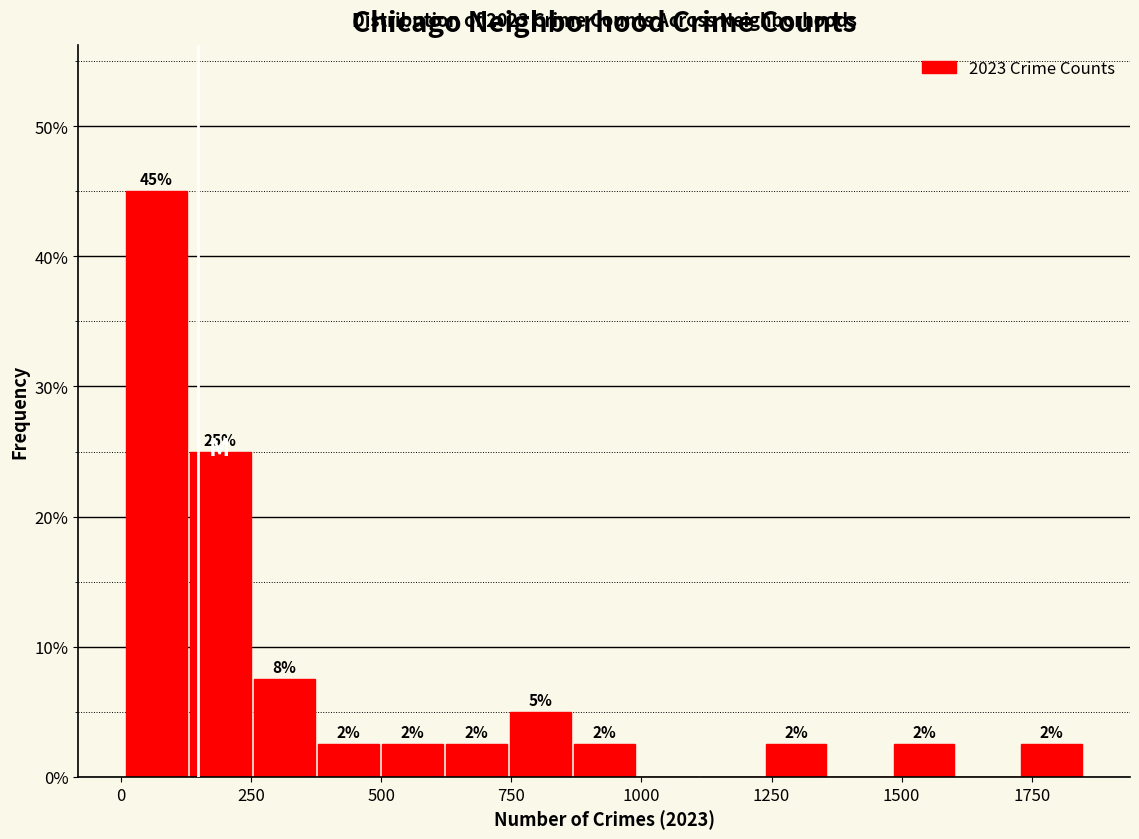

Read against the x-axis, roughly where is the centre of the tallest bar?

50